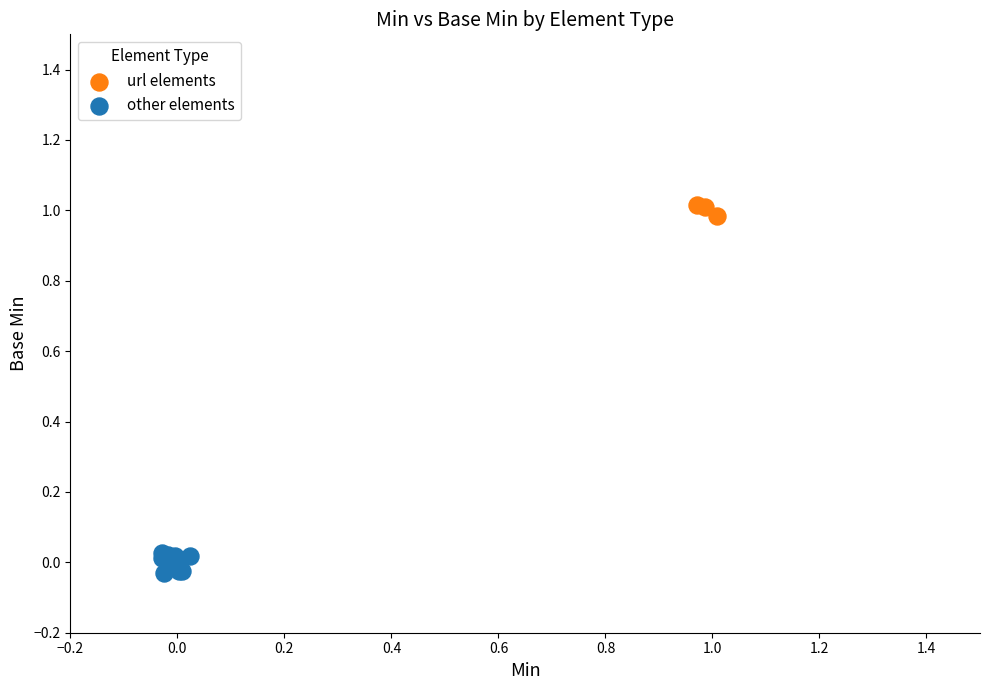

Which series reaches the maximum Y coordinate?

url elements